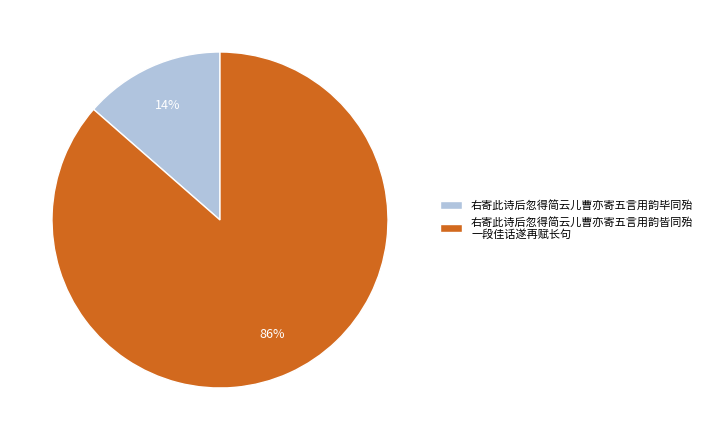

Which category accounts for the majority?

右寄此诗后忽得简云儿曹亦寄五言用韵皆同殆 一段佳话遂再赋长句